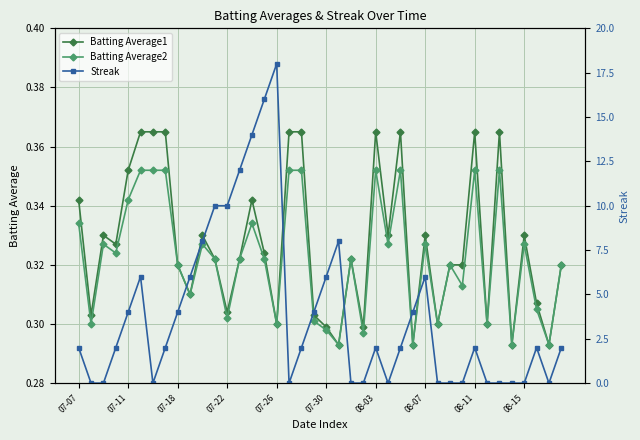

Where is Batting Average1 nearest to the value 0?

21